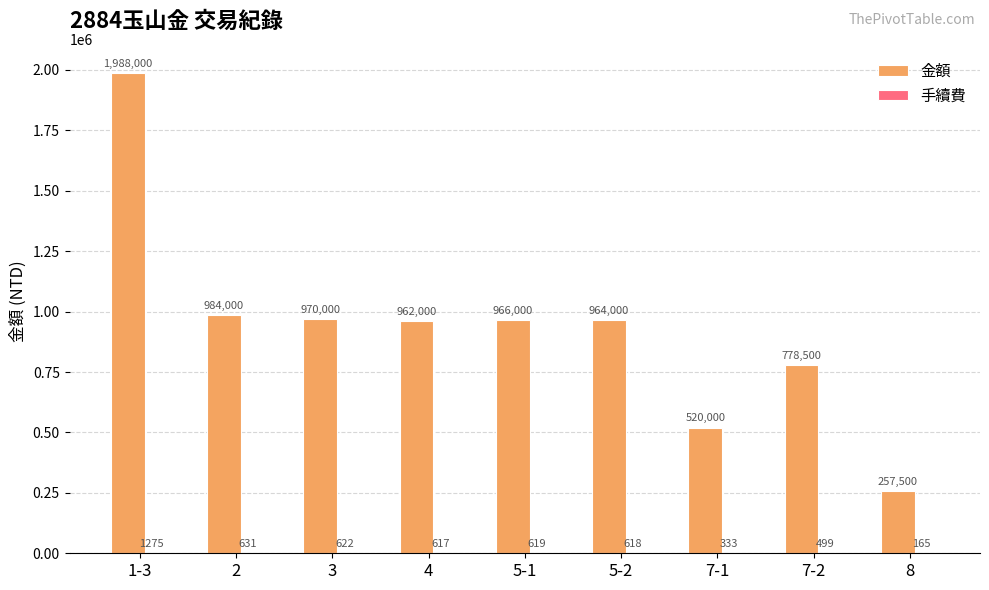

At which category does the chart reach its peak across all series?

1-3